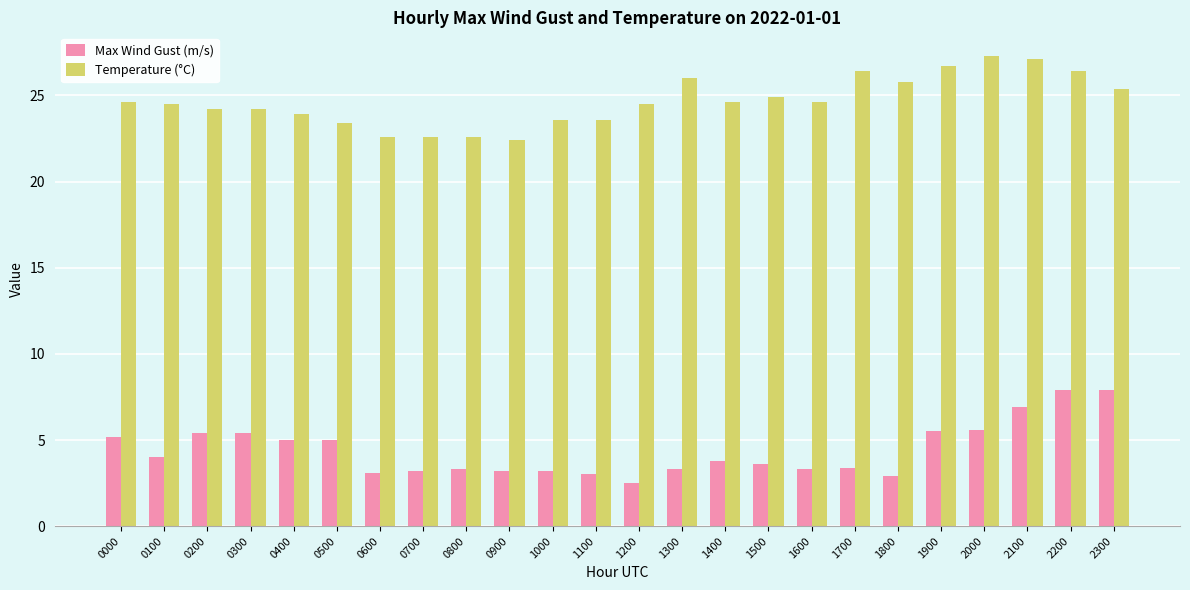

What is the value of the Max Wind Gust (m/s) bar at the 20th from the left?

5.5